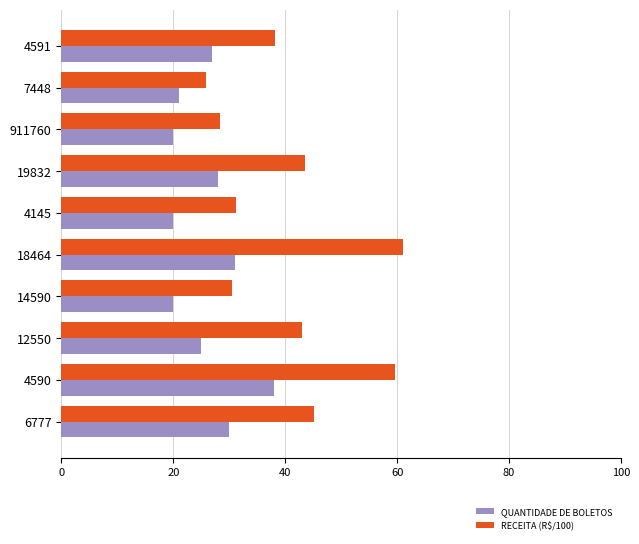

What is the highest value of the RECEITA (R$/100) series?

61.1